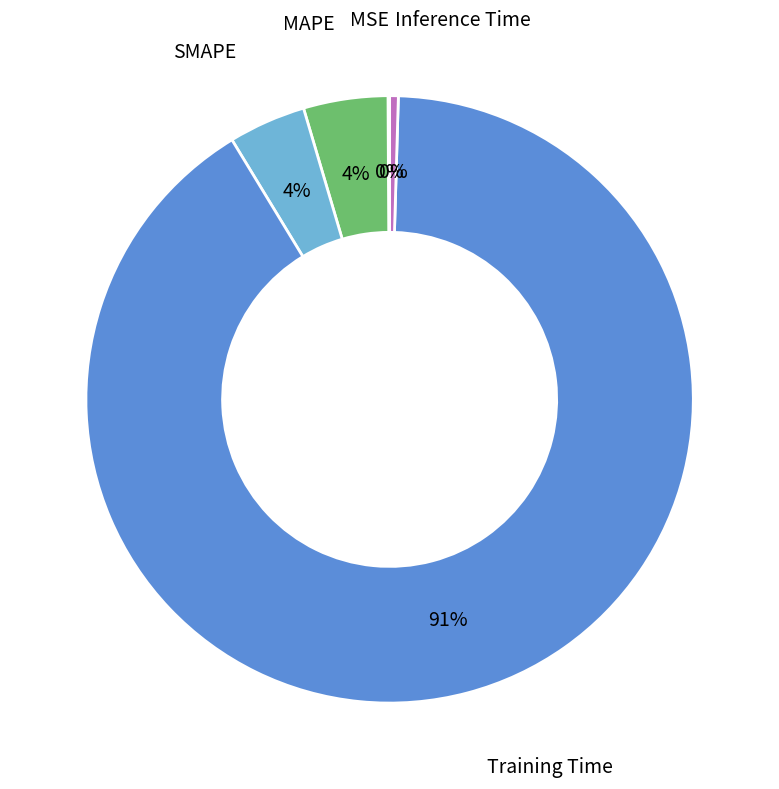

Does any single category account for the majority?

Yes